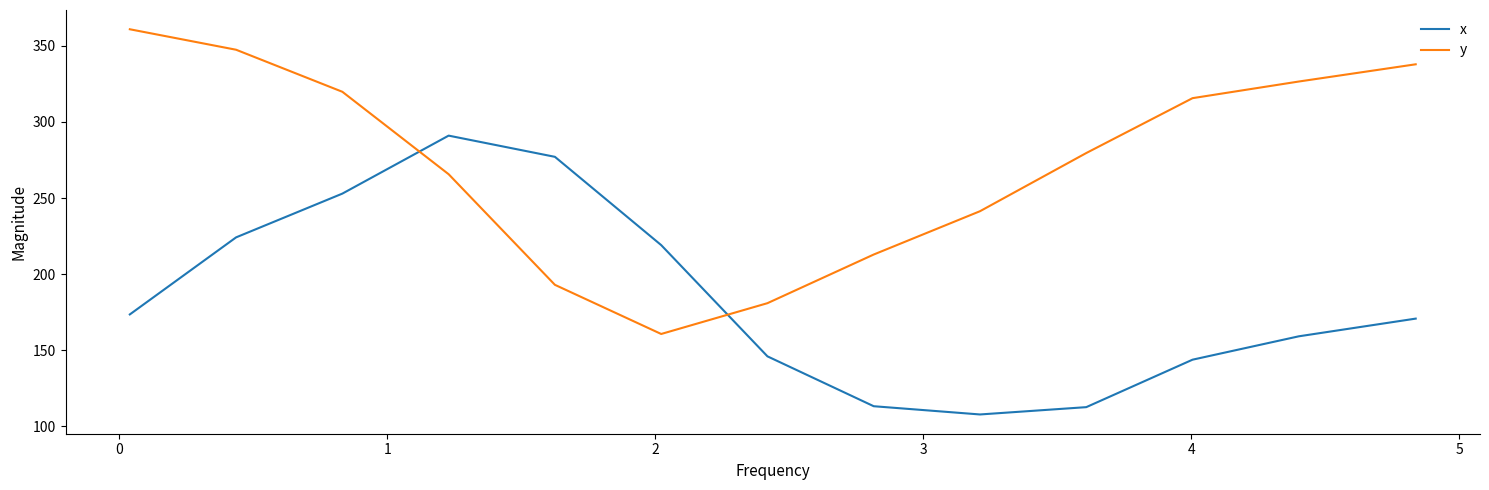

Which series has the widest spread of values?

y